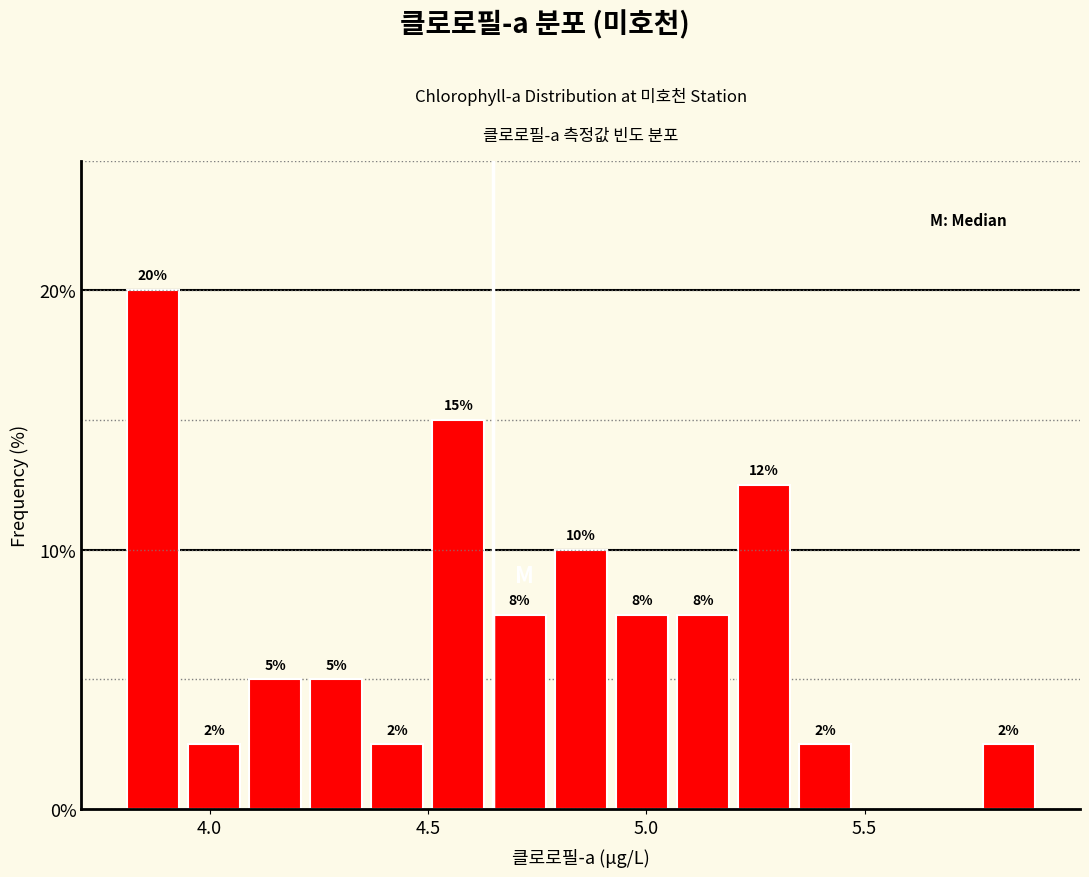

Read against the x-axis, roughly where is the centre of the tallest bar?

3.85